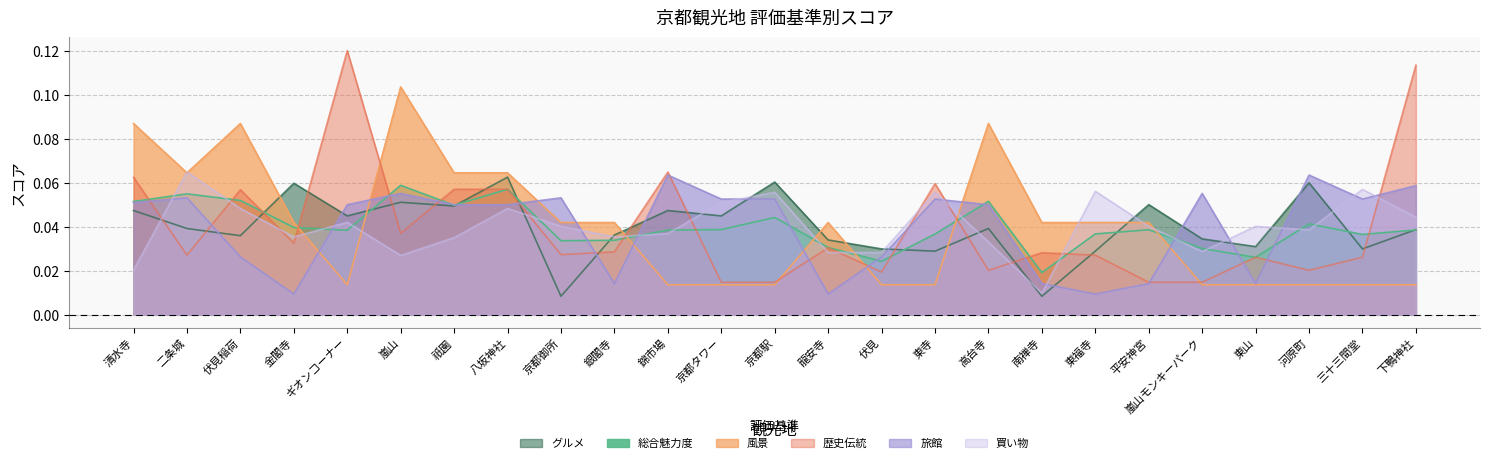

What is the difference between the maximum and minimum values in the 買い物 series?

0.1